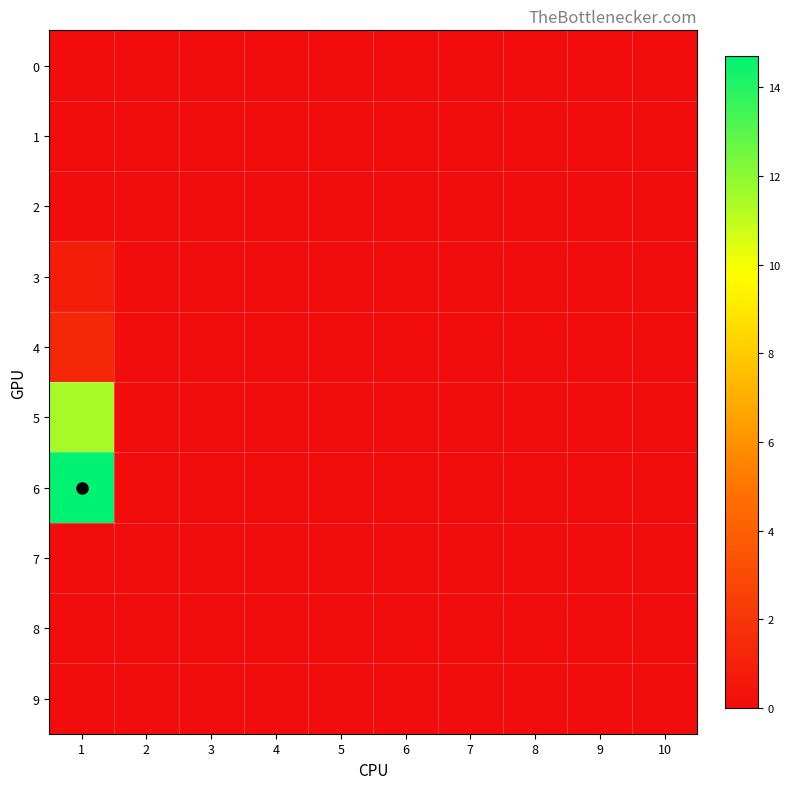

Reading right to left, extract all data points from this chart.

0: 10=0.0	9=0.0	8=0.0	7=0.0	6=0.0	5=0.0	4=0.0	3=0.0	2=0.0	1=0.0
1: 10=0.0	9=0.0	8=0.0	7=0.0	6=0.0	5=0.0	4=0.0	3=0.0	2=0.0	1=0.0
2: 10=0.0	9=0.0	8=0.0	7=0.0	6=0.0	5=0.0	4=0.0	3=0.0	2=0.0	1=0.0
3: 10=0.0	9=0.0	8=0.0	7=0.0	6=0.0	5=0.0	4=0.0	3=0.0	2=0.0	1=0.8
4: 10=0.0	9=0.0	8=0.0	7=0.0	6=0.0	5=0.0	4=0.0	3=0.0	2=0.0	1=1.3
5: 10=0.0	9=0.0	8=0.0	7=0.0	6=0.0	5=0.0	4=0.0	3=0.0	2=0.0	1=11.4
6: 10=0.0	9=0.0	8=0.0	7=0.0	6=0.0	5=0.0	4=0.0	3=0.0	2=0.0	1=14.7
7: 10=0.0	9=0.0	8=0.0	7=0.0	6=0.0	5=0.0	4=0.0	3=0.0	2=0.0	1=0.0
8: 10=0.0	9=0.0	8=0.0	7=0.0	6=0.0	5=0.0	4=0.0	3=0.0	2=0.0	1=0.0
9: 10=0.0	9=0.0	8=0.0	7=0.0	6=0.0	5=0.0	4=0.0	3=0.0	2=0.0	1=0.0